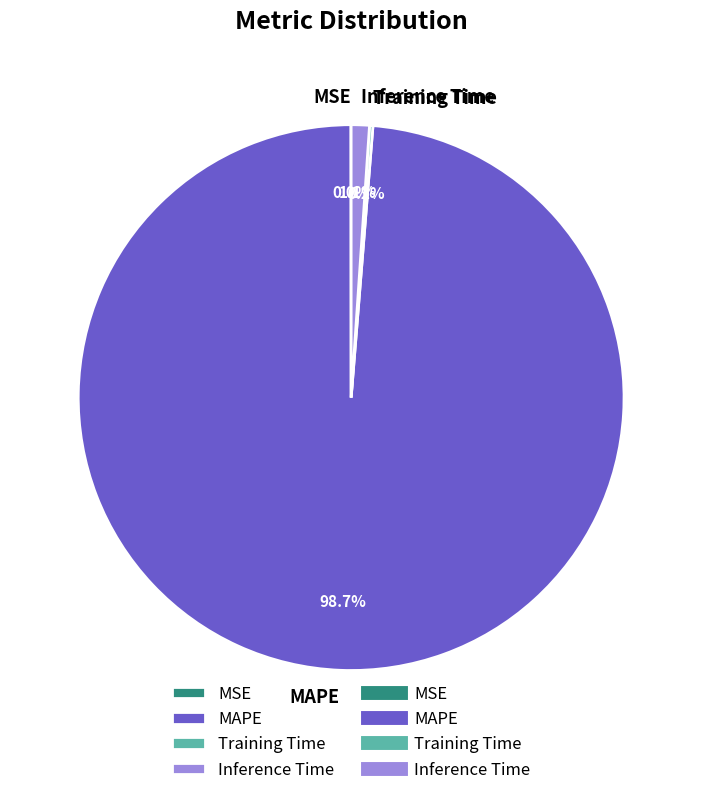

To the nearest percent, what is the difference between the largest and smallest slice percentages?

99%